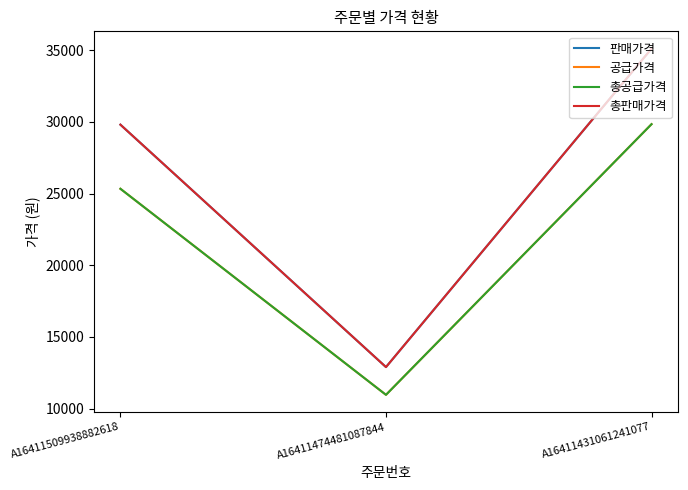

Does the chart display data point markers on the line(s)?

No